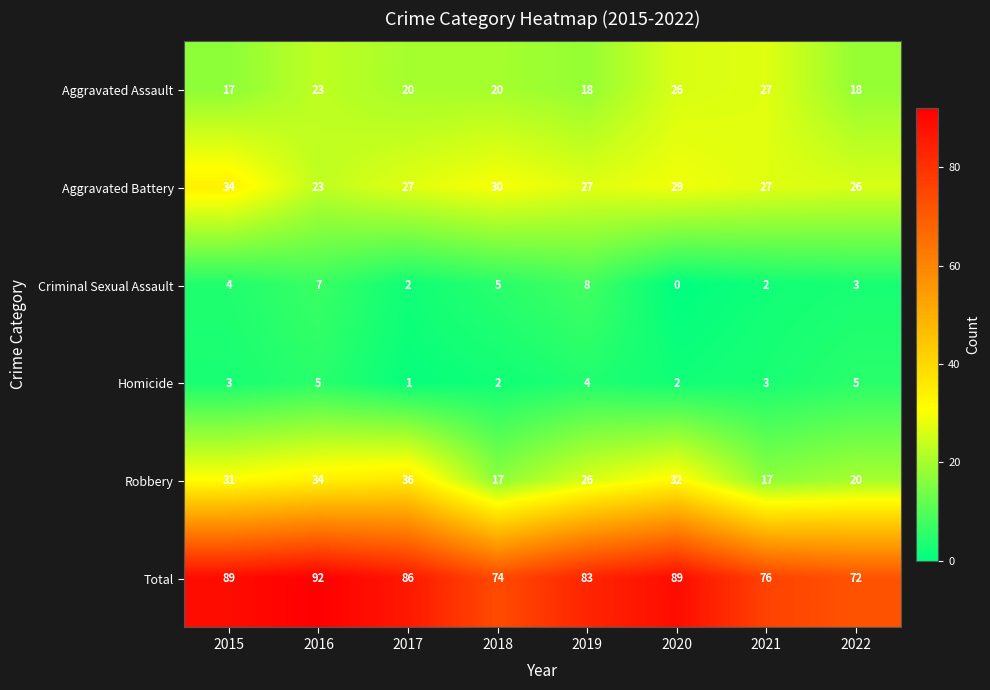

List the series in order of their peak value, highest first.

Total, Robbery, Aggravated Battery, Aggravated Assault, Criminal Sexual Assault, Homicide